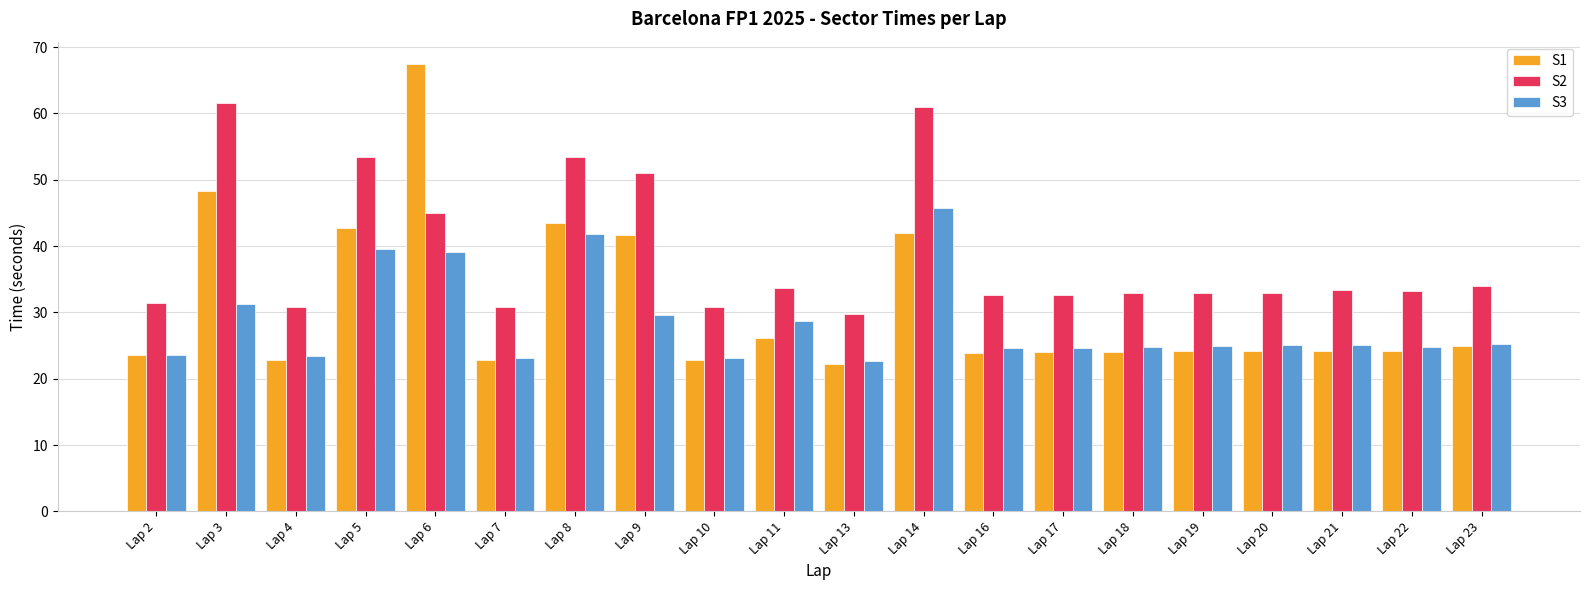

What is the difference between the second highest and minimum values in the S3 series?

19.2